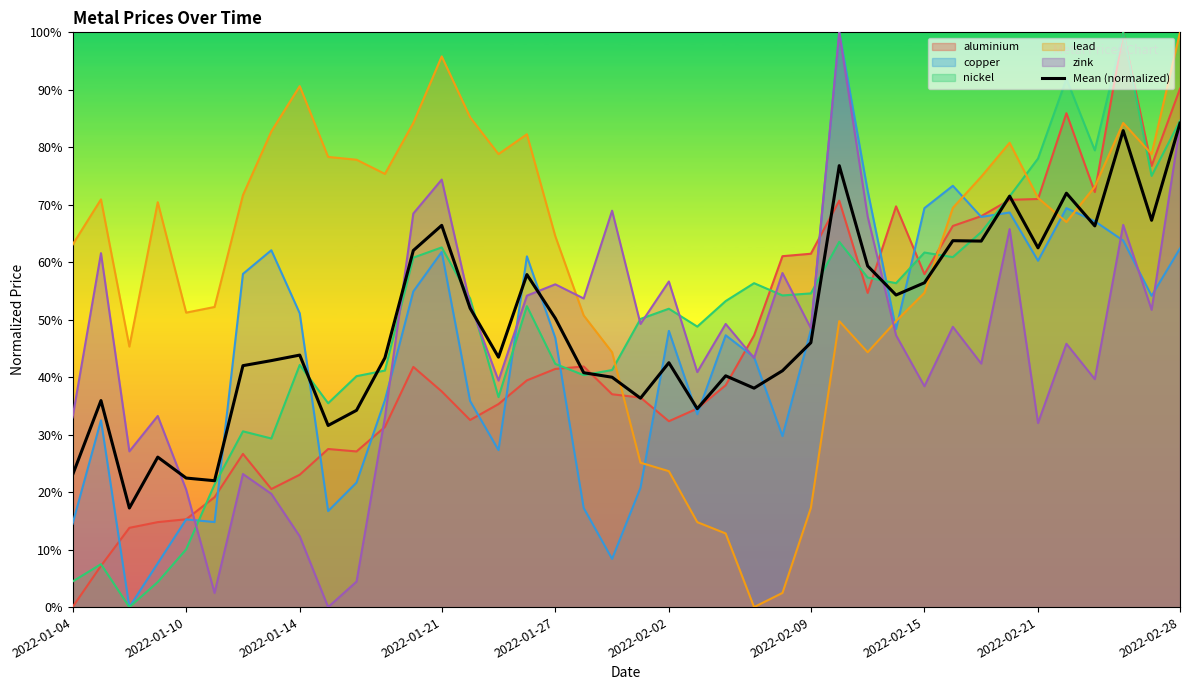

What are all the series names shown in the legend?

aluminium, copper, nickel, lead, zink, Mean (normalized)